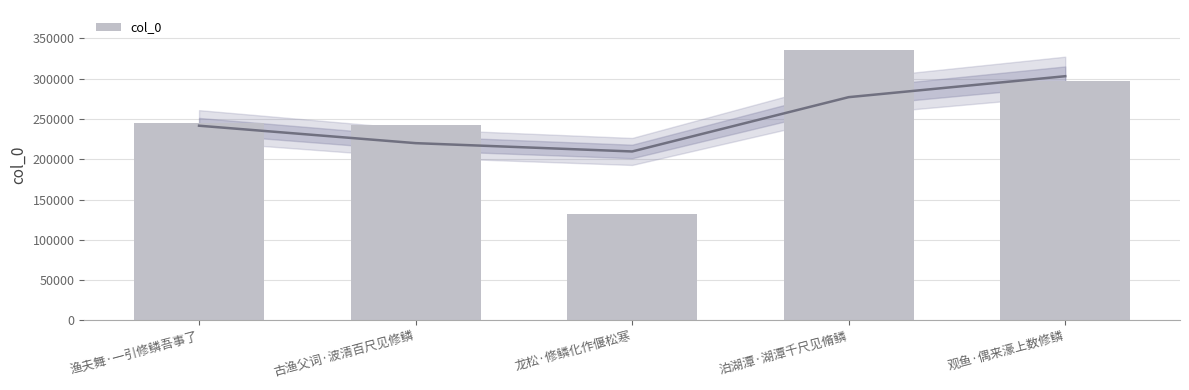

Between 泊湖潭·湖潭千尺见脩鳞 and 古渔父词·波清百尺见修鳞, which is larger?

泊湖潭·湖潭千尺见脩鳞